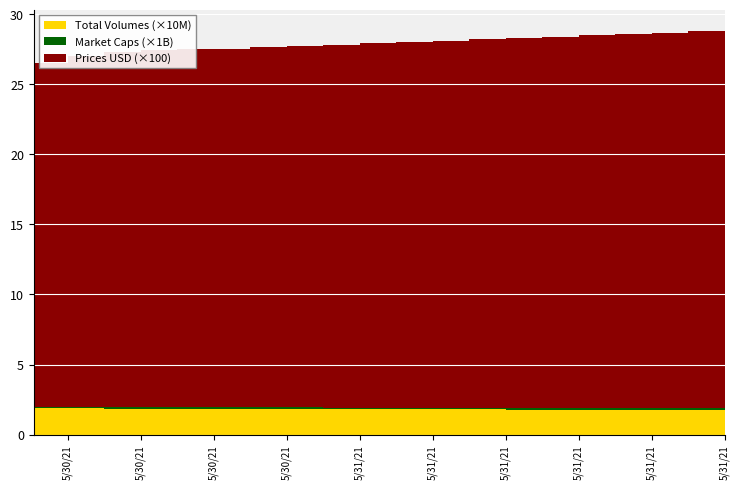

What are all the series names shown in the legend?

prices_usd, market_caps, total_volumes